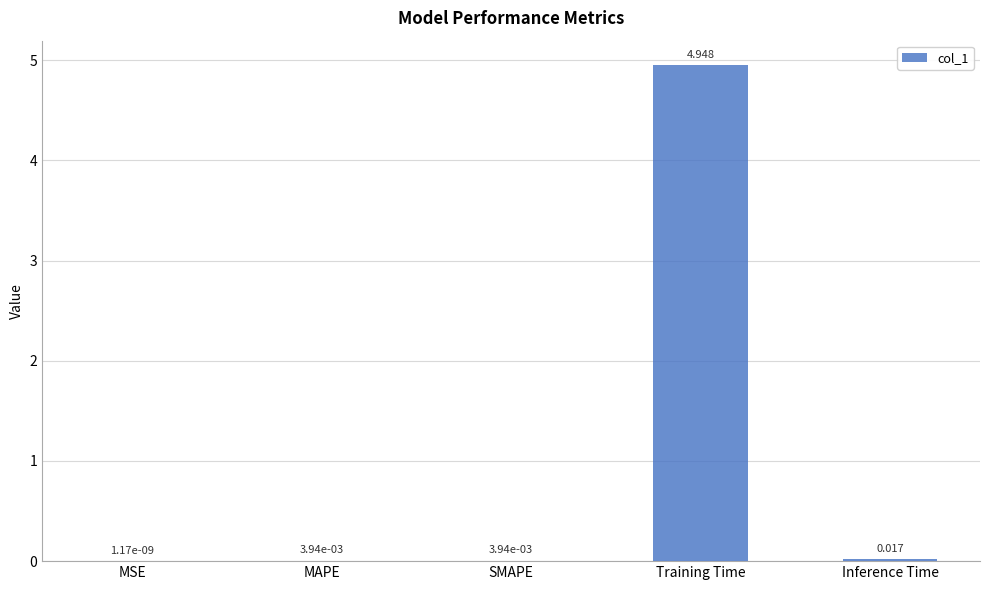

Which label corresponds to the largest value in the chart?

Training Time